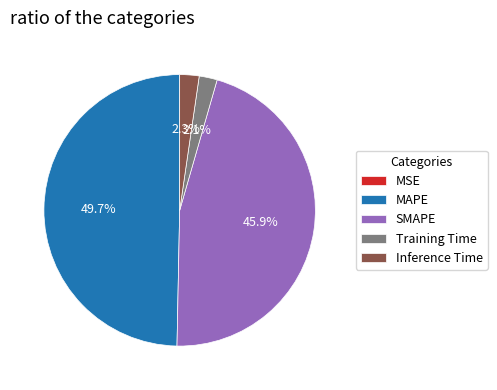

What percentage is NOT represented by Training Time?

97.9%